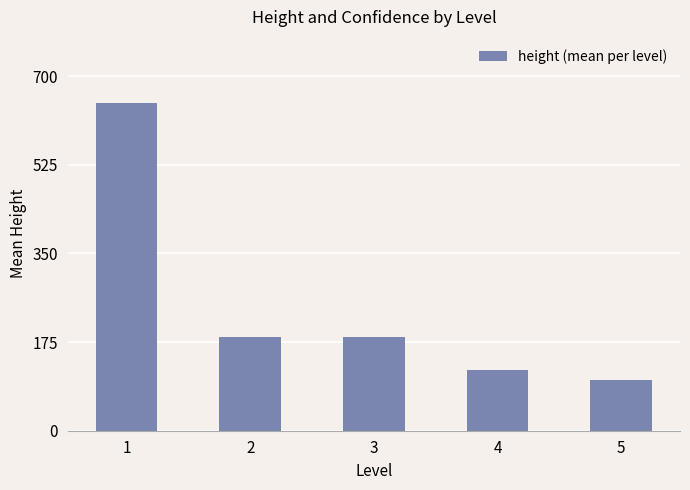

What is the change in value from 2 to 5?

-85